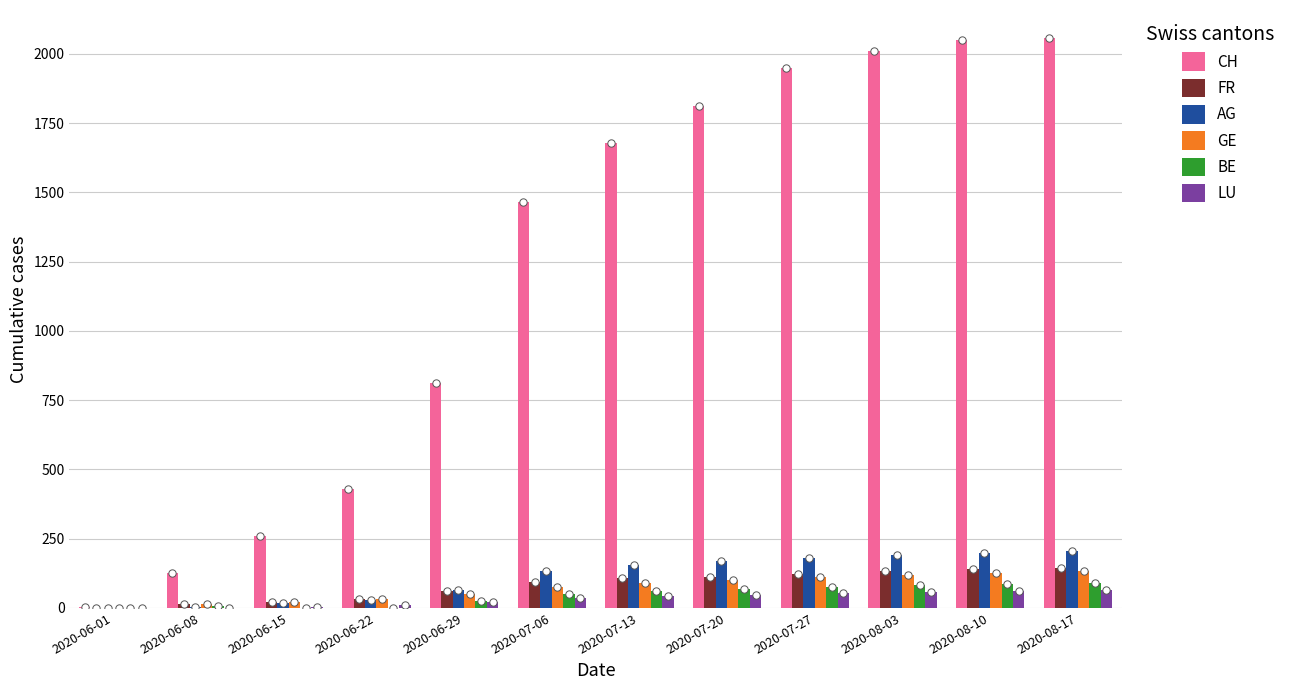

Which series reaches the minimum Y coordinate?

AG